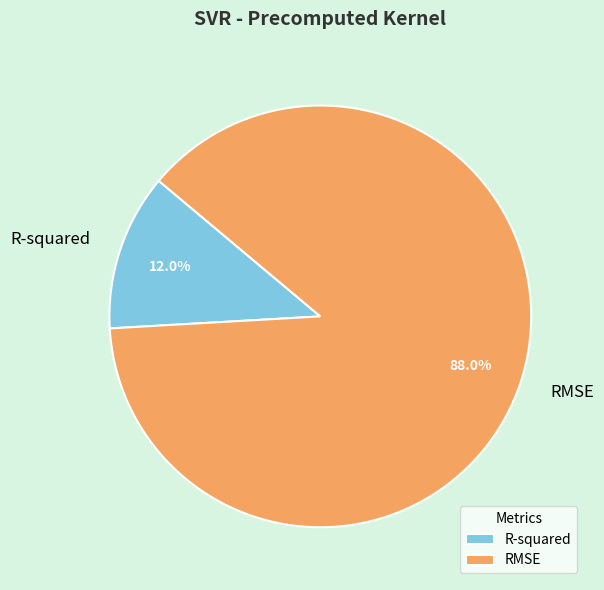

To the nearest percent, what percentage of the pie is RMSE?

88%